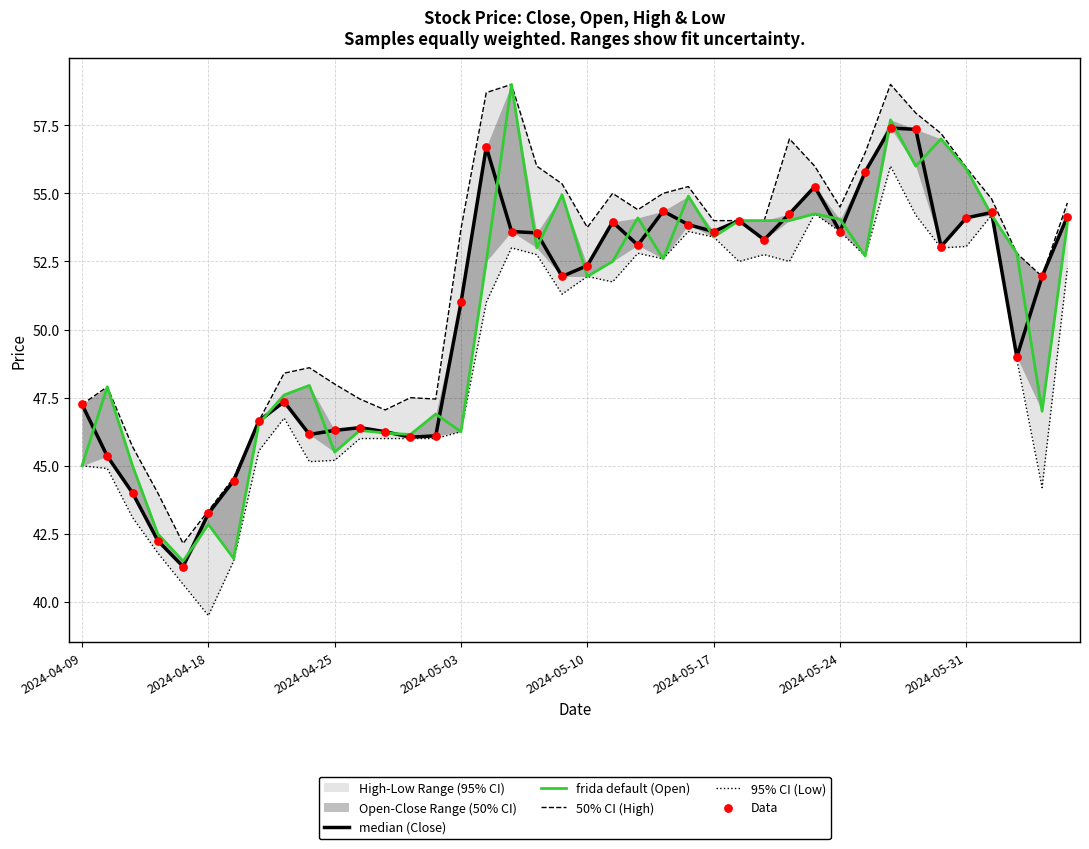

Which series contains the lowest Y value?

95% CI (Low)